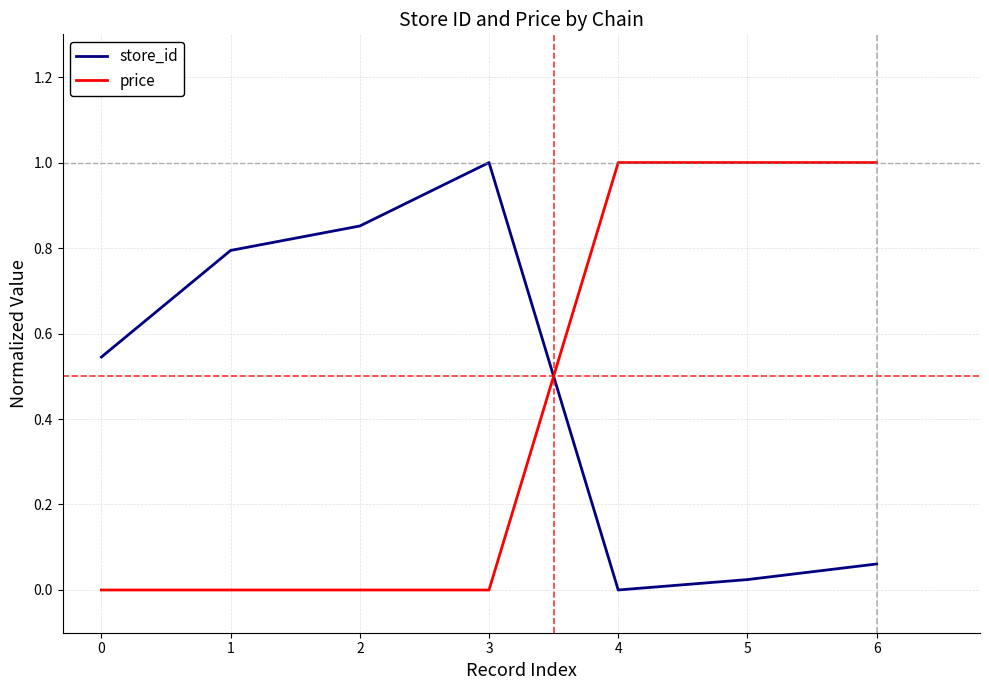

How many lines are shown in the chart?

2